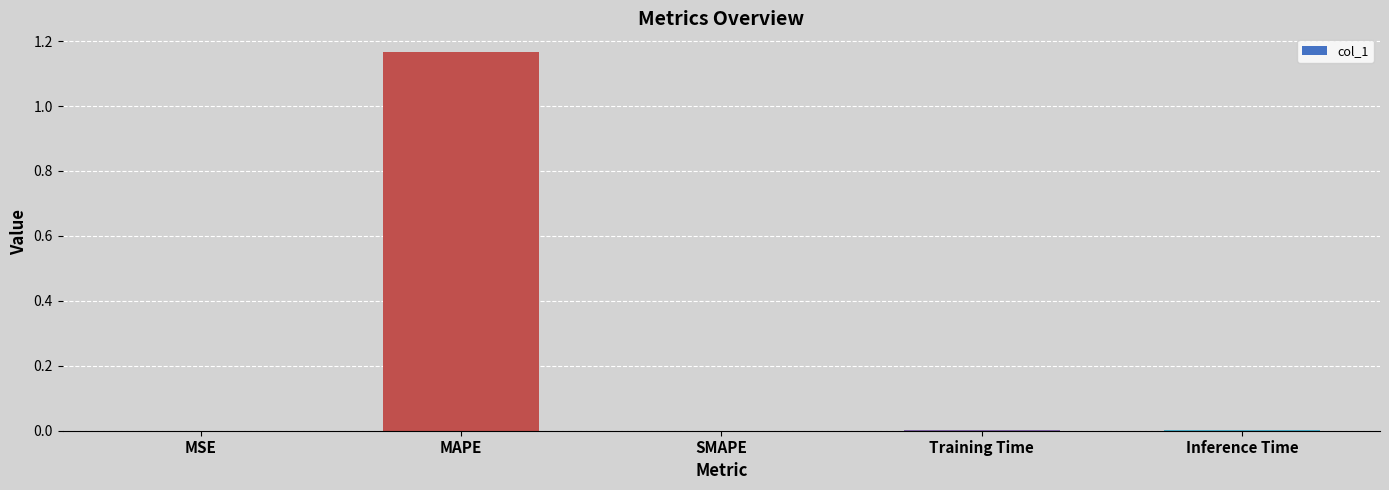

Between MAPE and SMAPE, which is larger?

MAPE